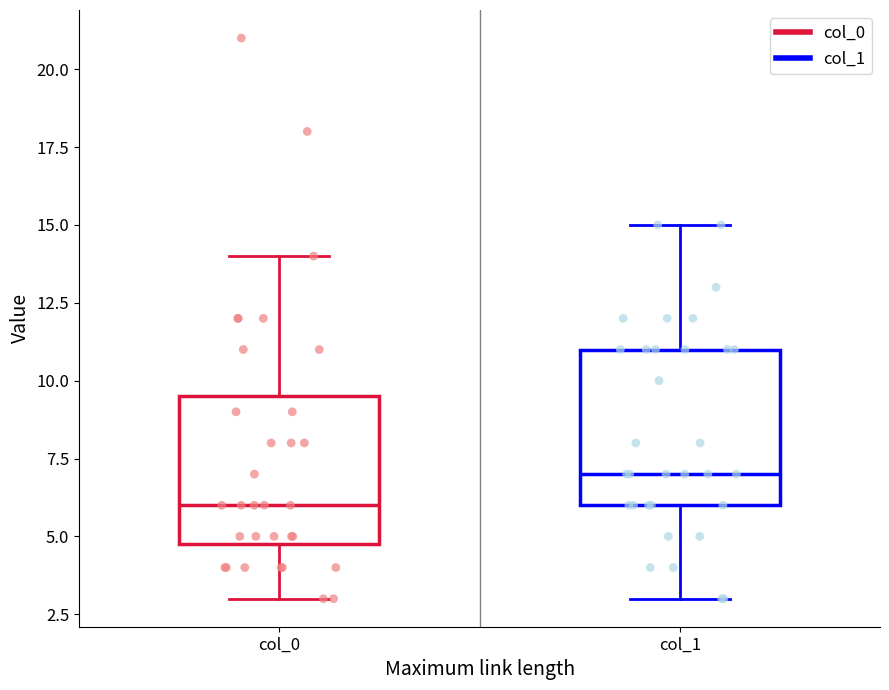

Reading left to right, transcribe this box plot: for each box, give where its median line is, the range the box spans, and where its two whiskers end, as read against the y-axis. The values are not printed on the chart, so give them approximately, as read against the axis.

col_0: median 6.0, box 5.0 to 9.5, whiskers 3.0 to 14.0
col_1: median 7.0, box 6.0 to 11.0, whiskers 3.0 to 15.0